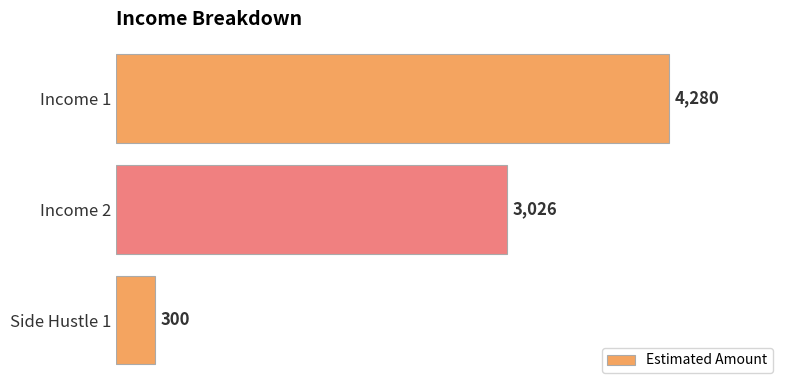

Approximately how many times larger is the value at Income 1 compared to Side Hustle 1?

14.3